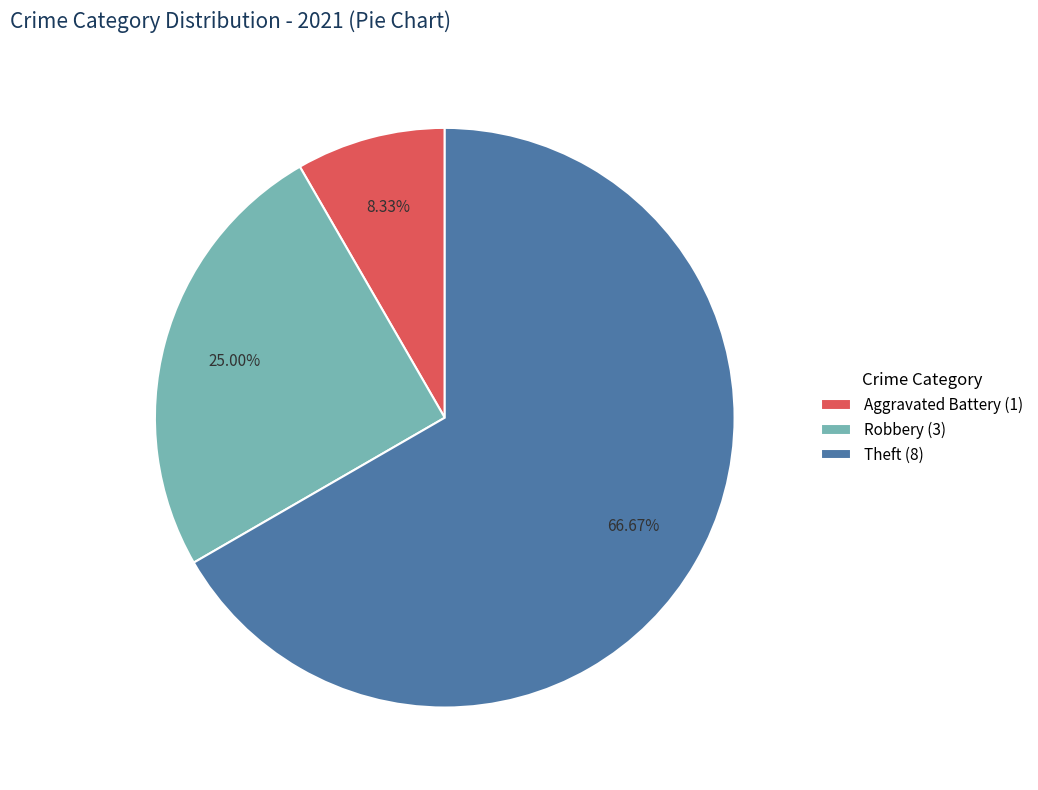

Which has a higher value, Aggravated Battery (1) or Theft (8)?

Theft (8)